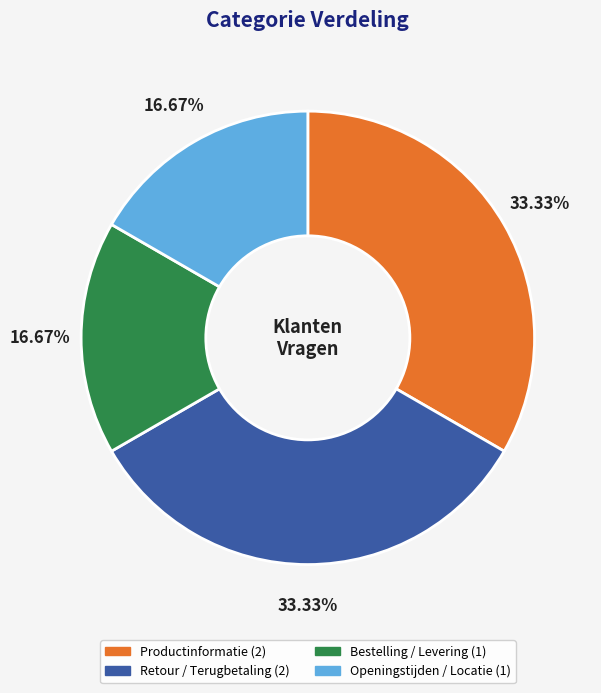

Combined, what portion of the pie is Productinformatie and Bestelling / Levering?

50.0%